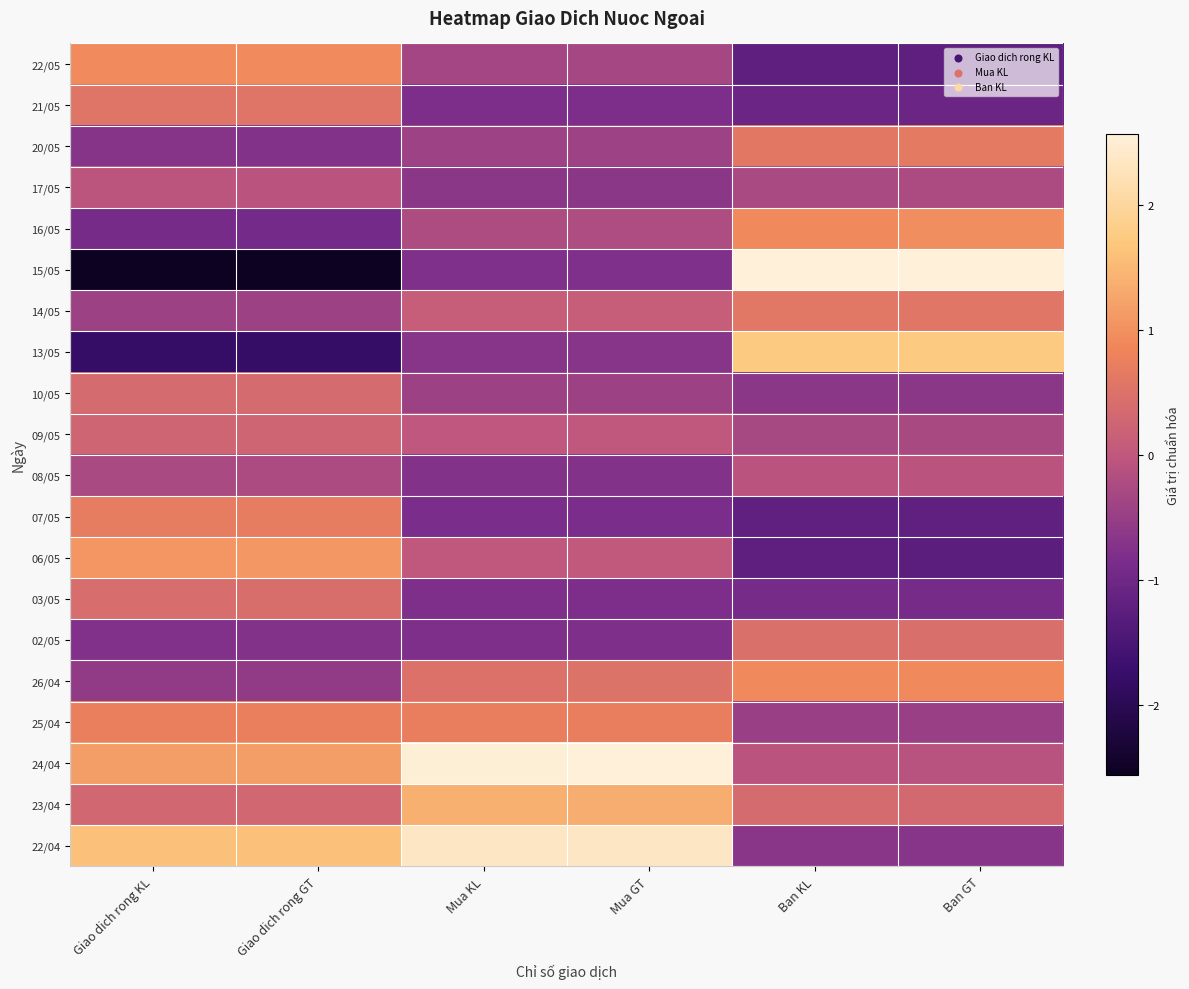

Which has a higher value, Giao dich rong GT or Ban KL?

Giao dich rong GT